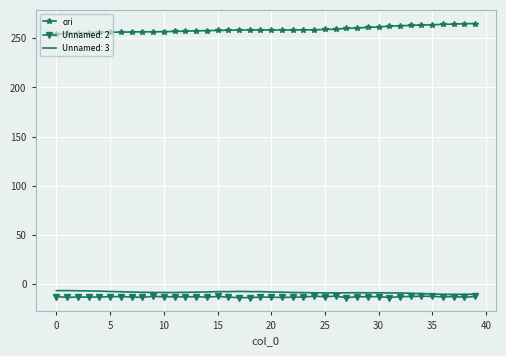

True or false: Unnamed: 3 and ori intersect in this chart.

False